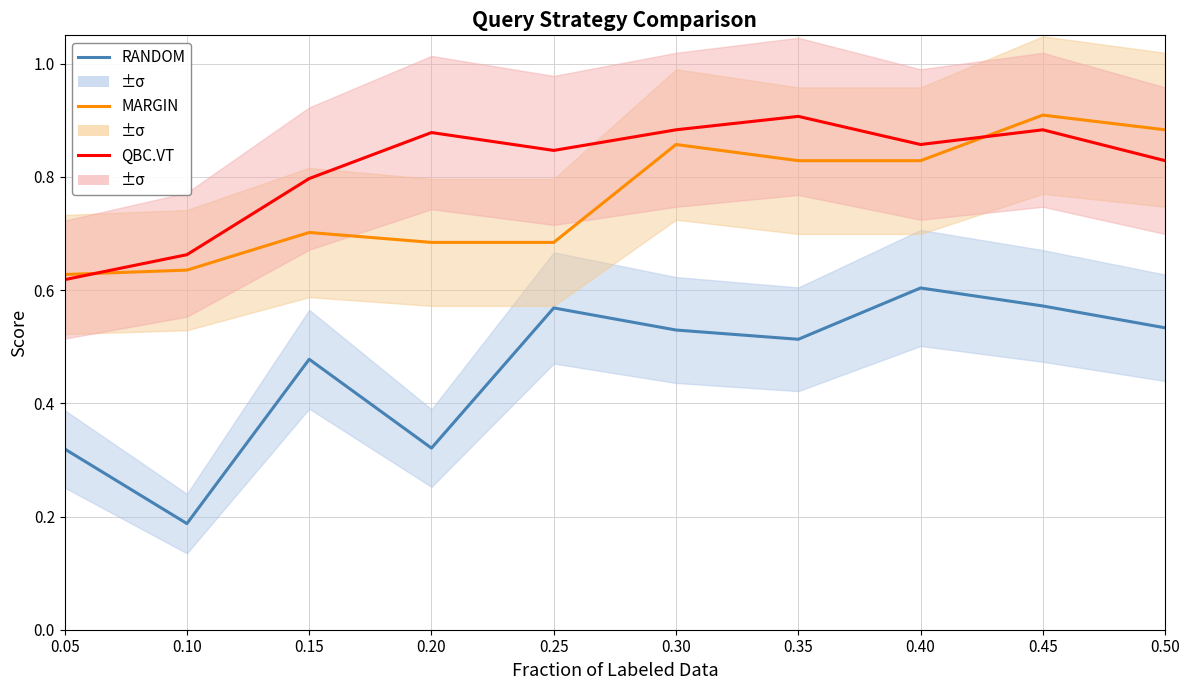

Reading left to right, list all the values displayed in this chart.

RANDOM: 0.05=0.3	0.10=0.2	0.15=0.5	0.20=0.3	0.25=0.6	0.30=0.5	0.35=0.5	0.40=0.6	0.45=0.6	0.50=0.5
MARGIN: 0.05=0.6	0.10=0.6	0.15=0.7	0.20=0.7	0.25=0.7	0.30=0.9	0.35=0.8	0.40=0.8	0.45=0.9	0.50=0.9
QBC.VT: 0.05=0.6	0.10=0.7	0.15=0.8	0.20=0.9	0.25=0.8	0.30=0.9	0.35=0.9	0.40=0.9	0.45=0.9	0.50=0.8